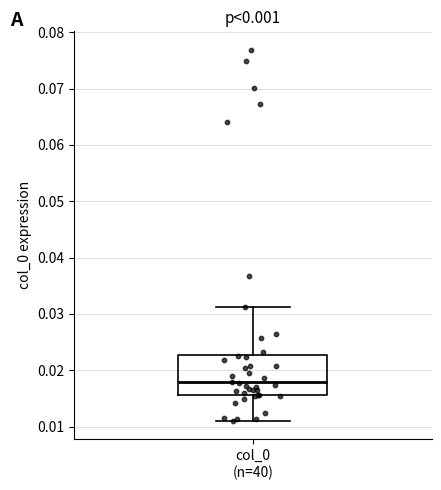

Transcribe this box plot: give where the median line is, the range the box spans, and where the two whiskers end, as read against the y-axis. The values are not printed on the chart, so give them approximately, as read against the axis.

median 0.018, box 0.016 to 0.023, whiskers 0.011 to 0.031